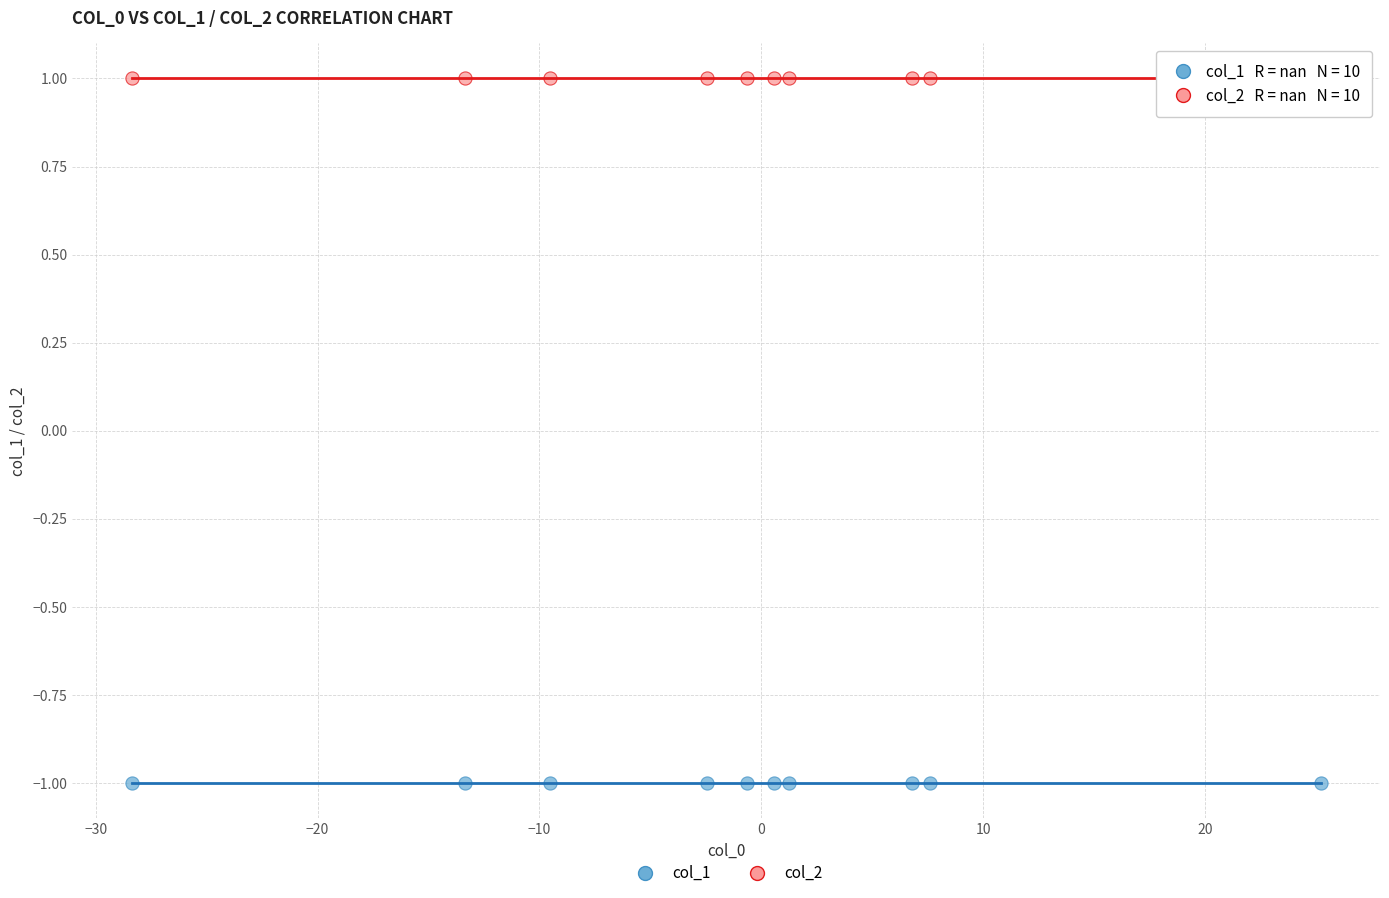

Which series contains the lowest Y value?

col_1